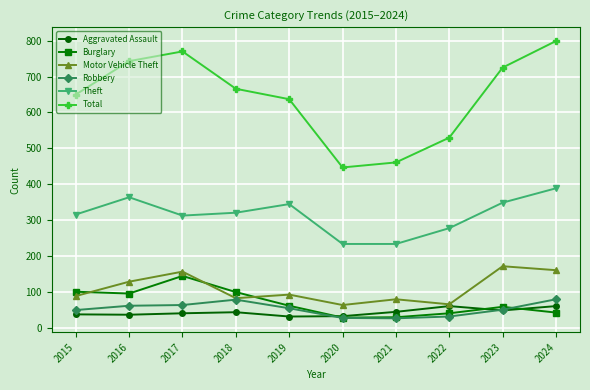

What are all the series names shown in the legend?

Aggravated Assault, Burglary, Motor Vehicle Theft, Robbery, Theft, Total